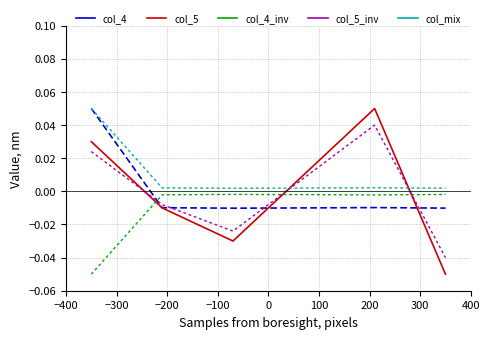

At how many categories does at least one series exceed 0?

6